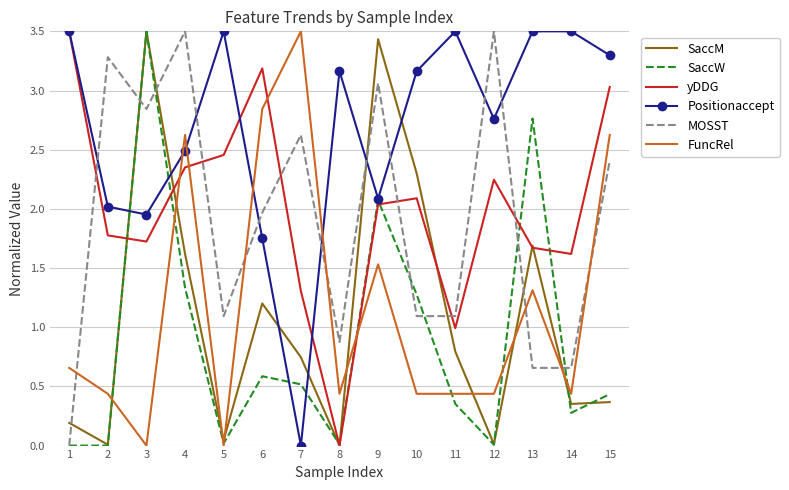

At which label does SaccW reach its peak?

3